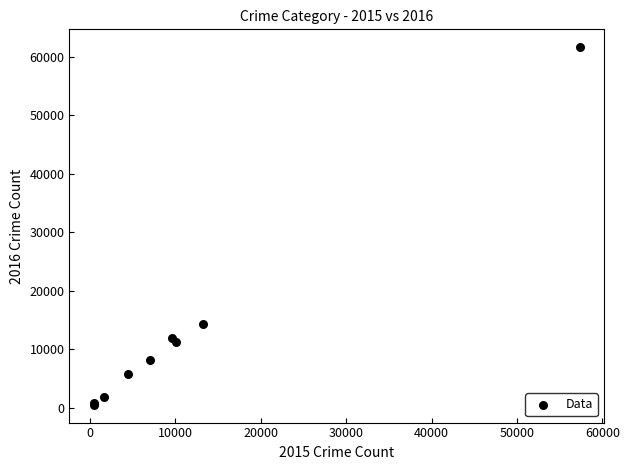

What Y value in the scatter plot is closest to 31067?

14289